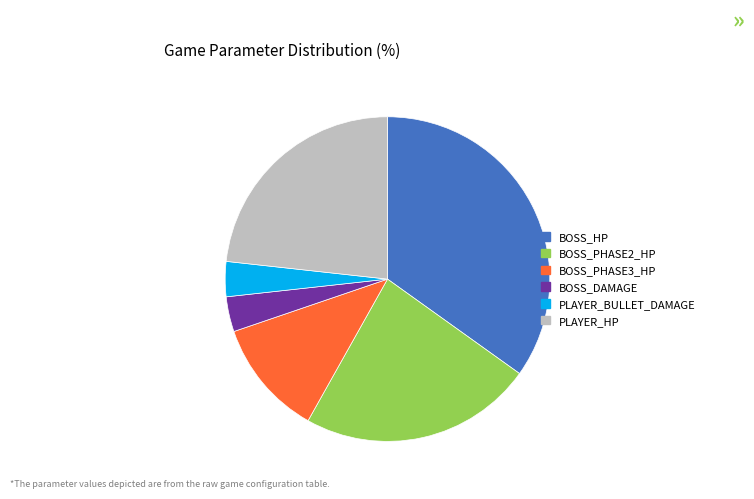

Is BOSS_HP the majority of the pie?

No